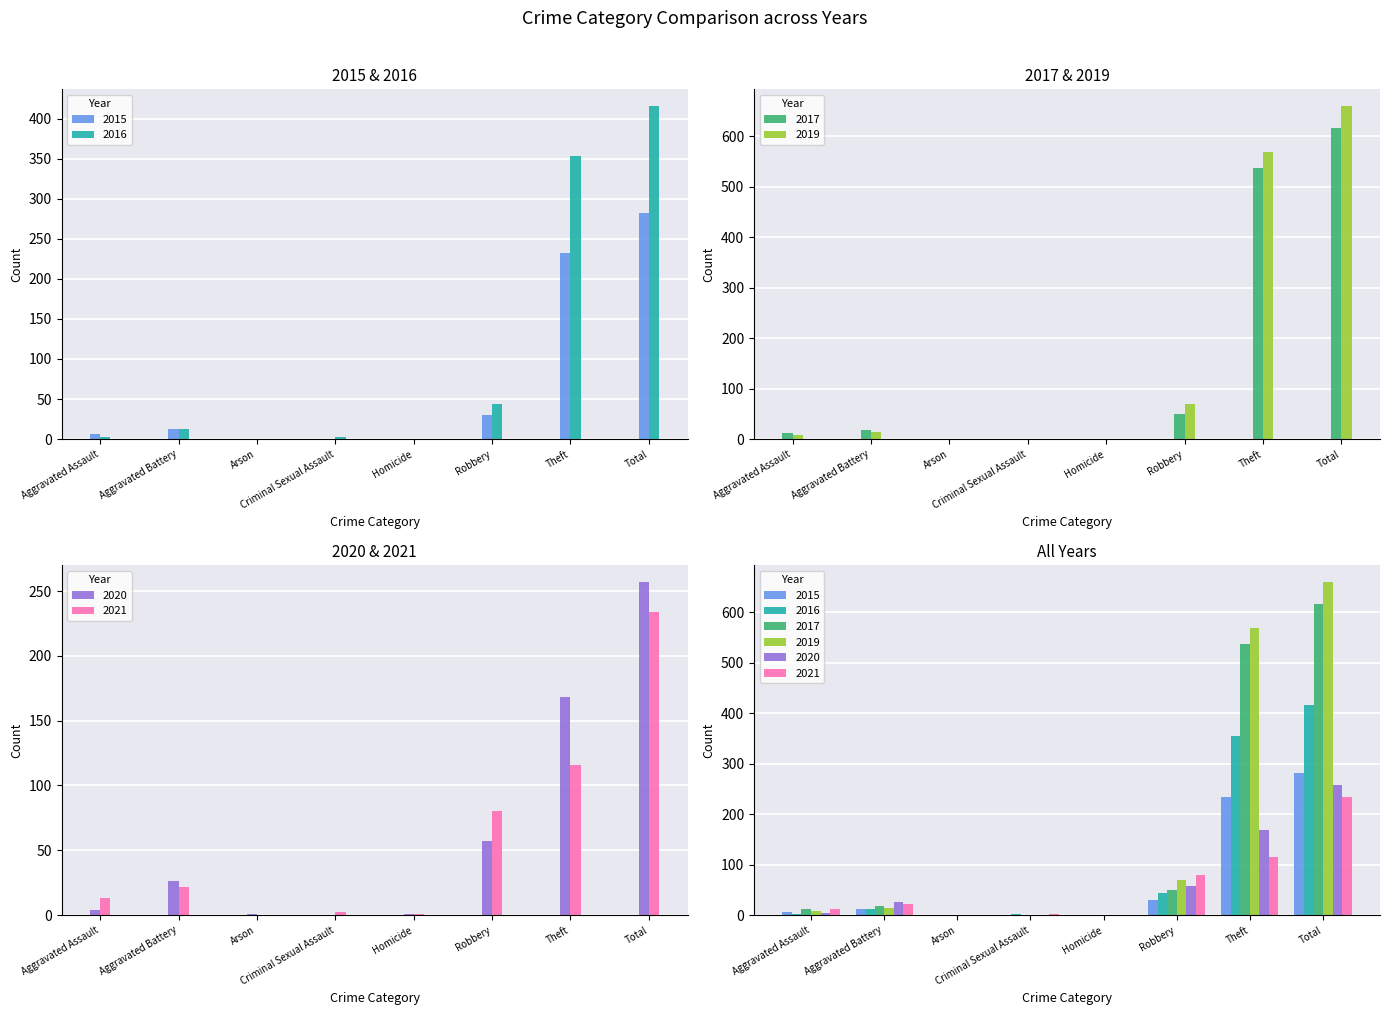

Which series has the widest spread of values?

2019